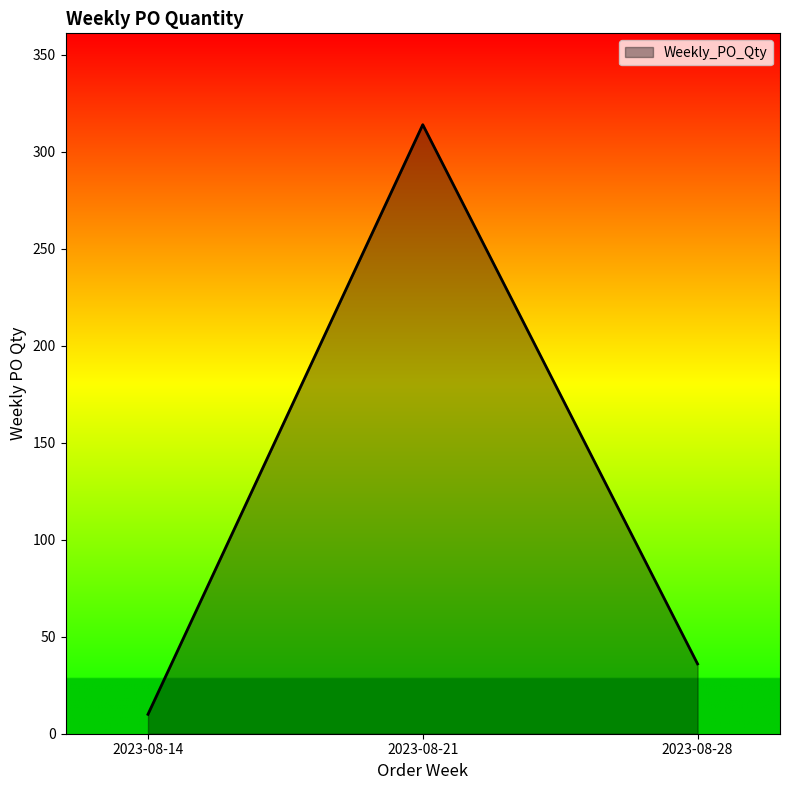

Where is the data nearest to the value 162?

2023-08-28